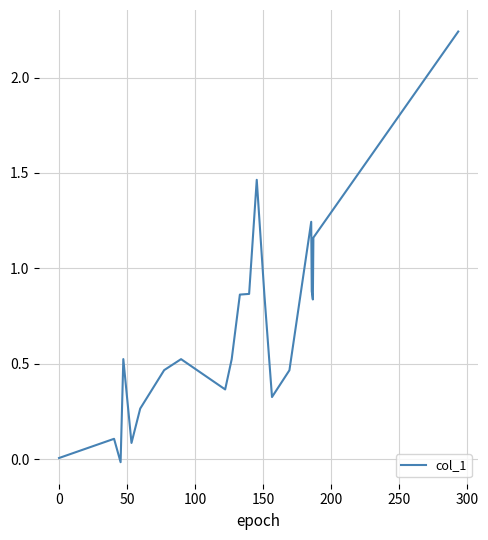

How many lines are shown in the chart?

1